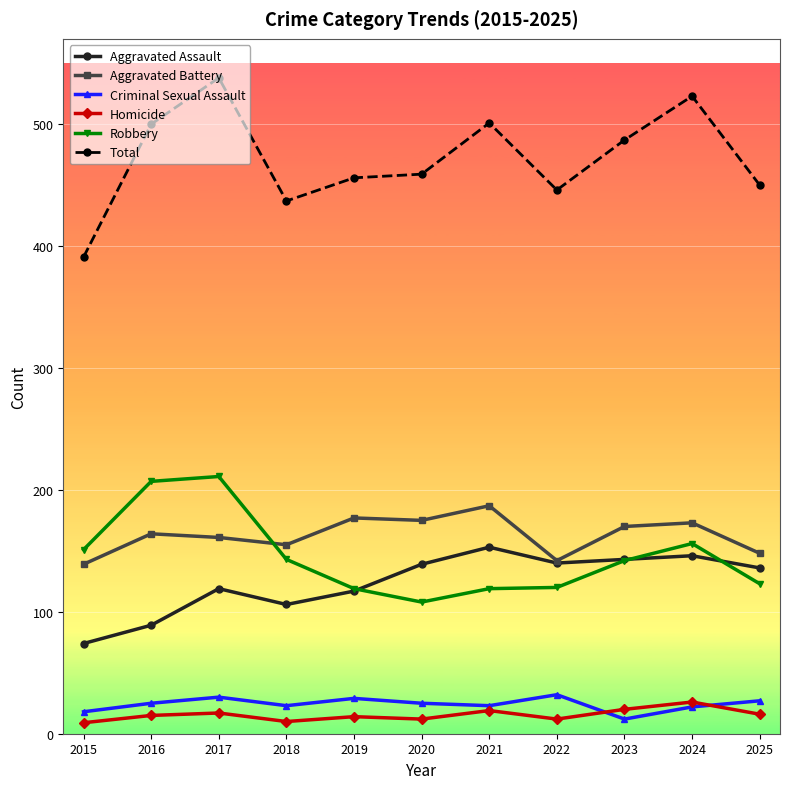

What is the value of the Total point at the 1st from the left?

391